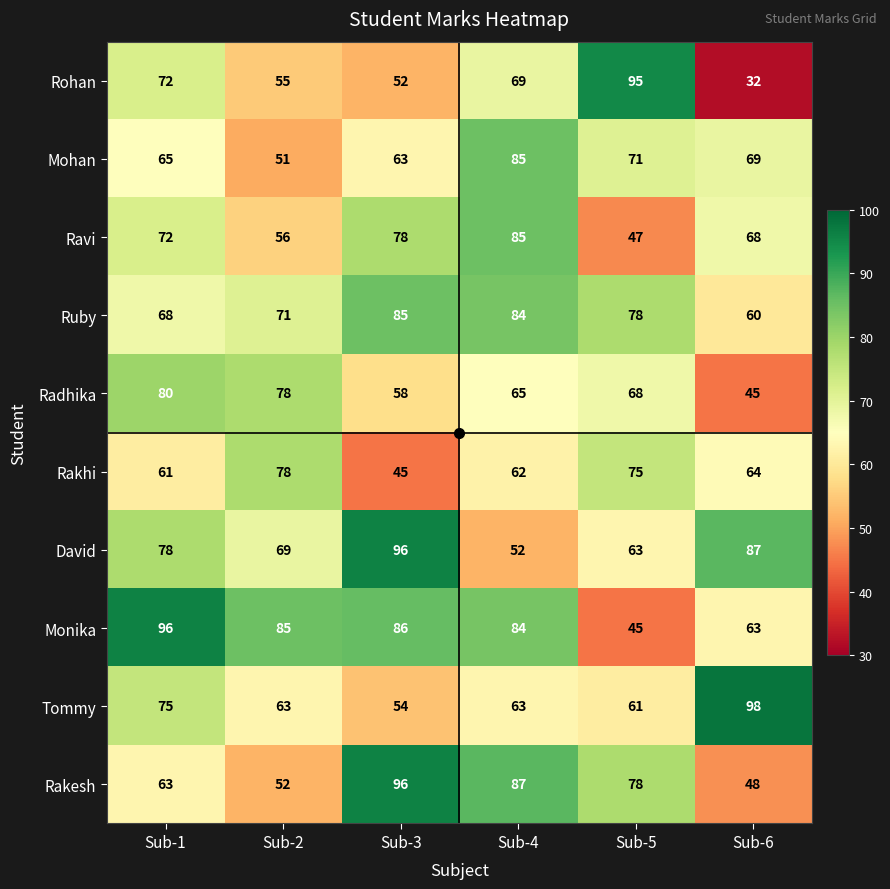

Rank the categories by Ravi value from lowest to highest.

Sub-5, Sub-2, Sub-6, Sub-1, Sub-3, Sub-4